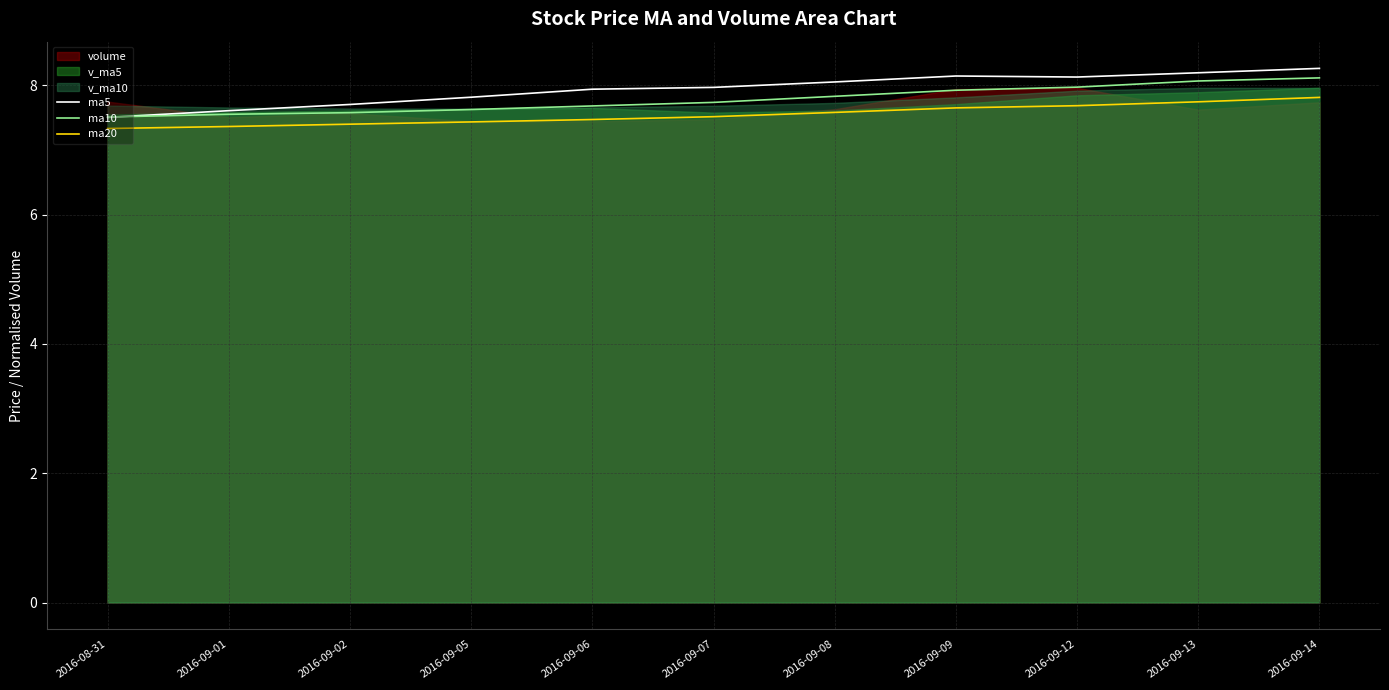

In ma5, how many points are lower than both neighbors (excluding endpoints)?

1